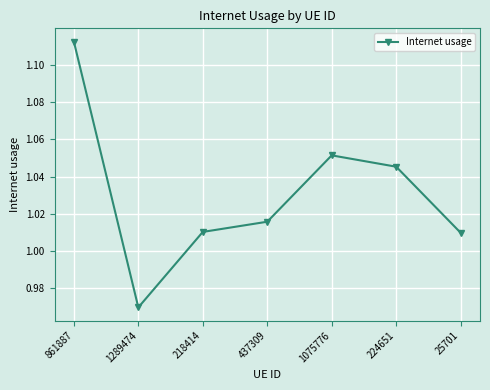

Is this an area chart (filled region under the line)?

No